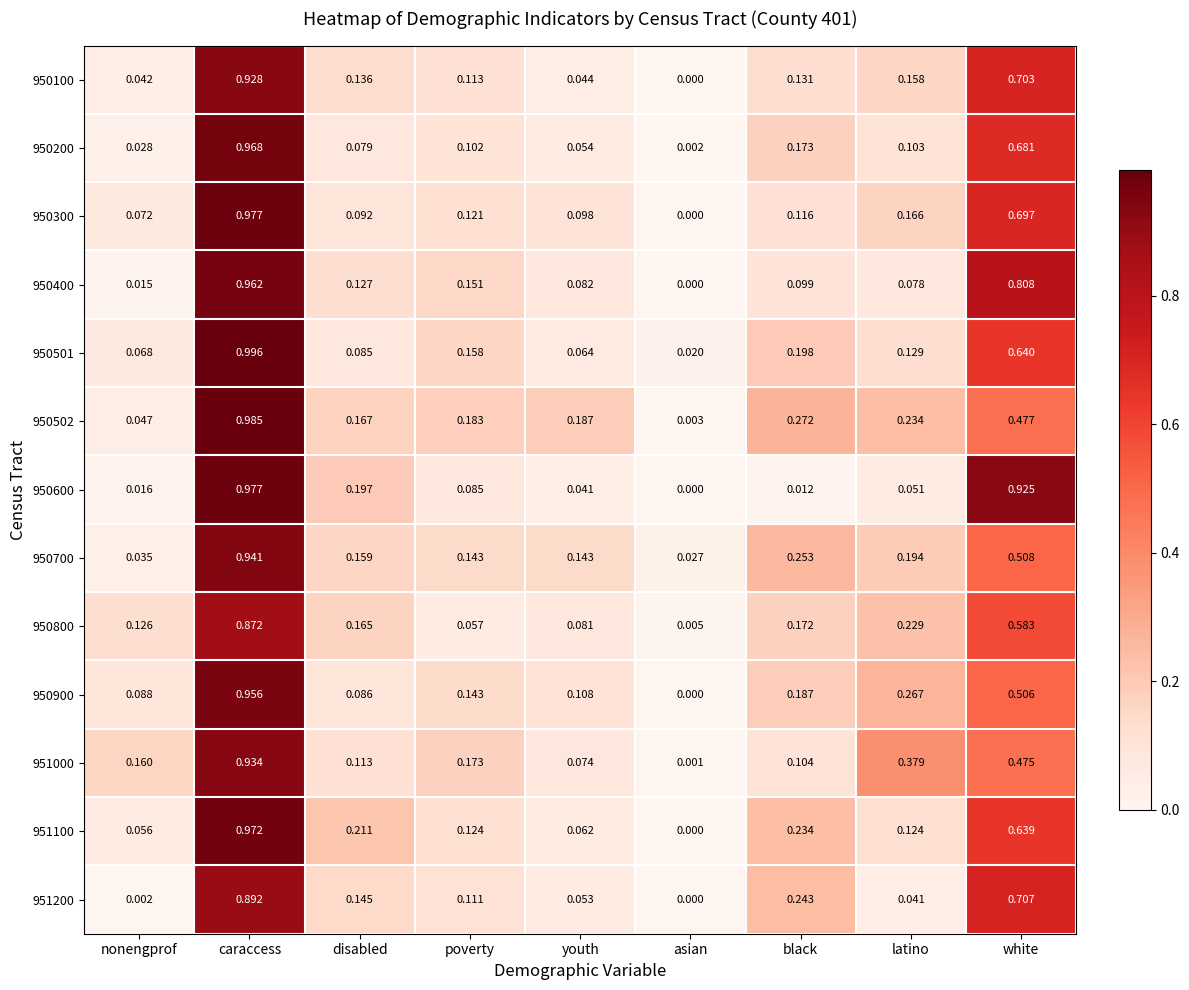

Which category has the highest value in the 950800 series?

caraccess